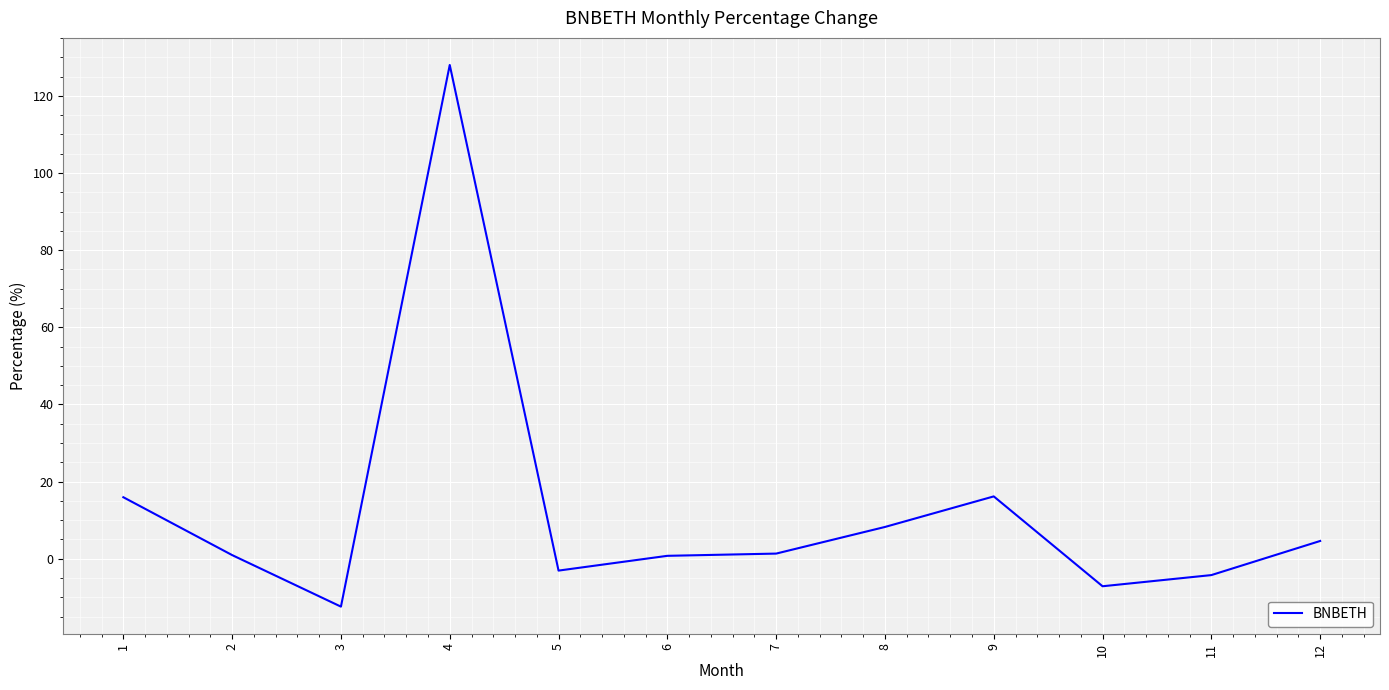

What is the greatest value displayed?

128.0